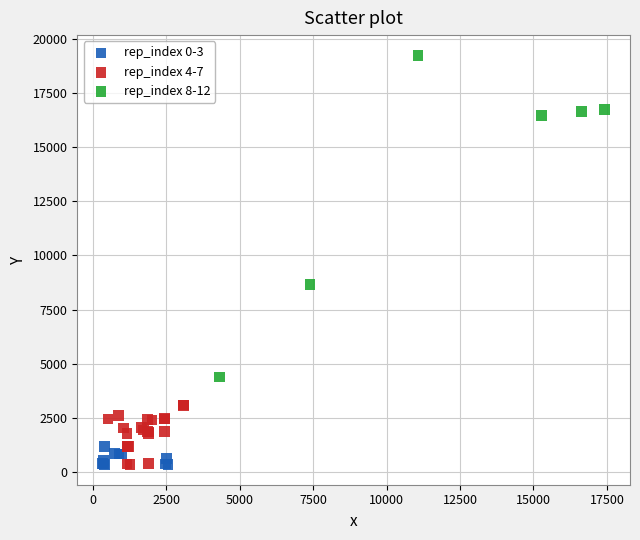

Which series reaches the maximum Y coordinate?

rep_index 8-12